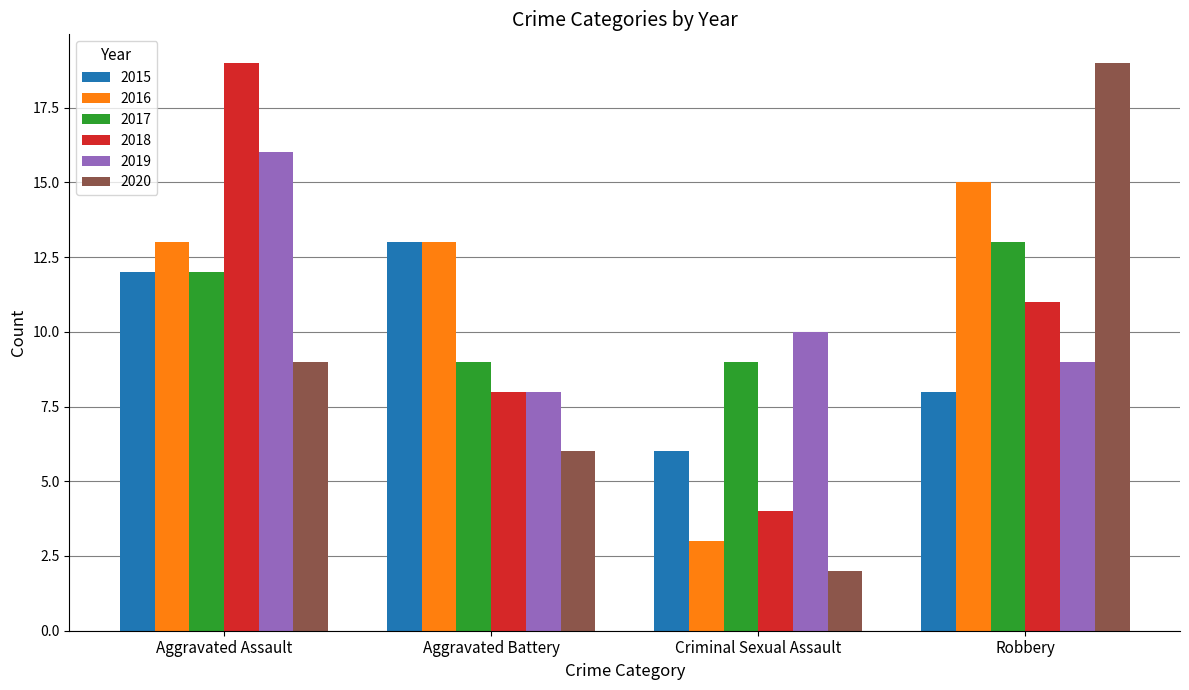

What is the label of the 2nd bar from the right?

Criminal Sexual Assault